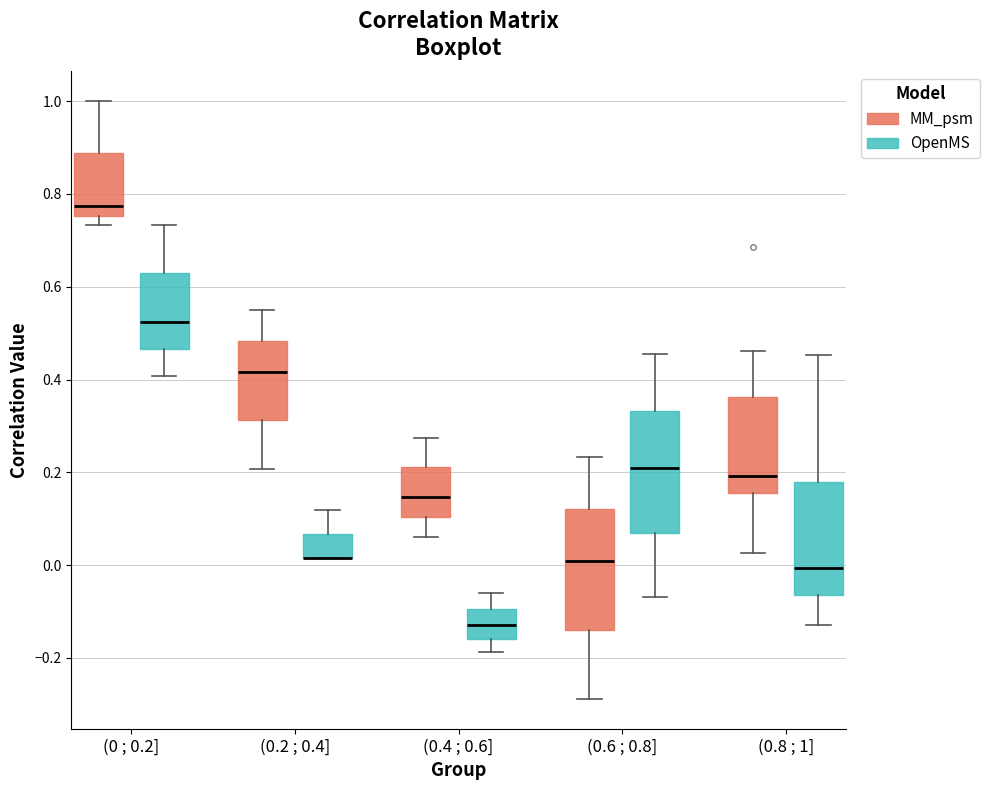

Reading left to right, read every box against the y-axis: the position of its median line, the range the box covers, and the ends of its whiskers. The values are not printed on the chart, so give them approximately, as read against the axis.

(0 ; 0.2] (MM_psm): median 0.78, box 0.76 to 0.88, whiskers 0.74 to 1.00
(0 ; 0.2] (OpenMS): median 0.52, box 0.46 to 0.62, whiskers 0.40 to 0.74
(0.2 ; 0.4] (MM_psm): median 0.42, box 0.32 to 0.48, whiskers 0.20 to 0.56
(0.2 ; 0.4] (OpenMS): median 0.02 (drawn on the box's lower edge), box 0.02 to 0.06, whiskers 0.02 to 0.12
(0.4 ; 0.6] (MM_psm): median 0.14, box 0.10 to 0.22, whiskers 0.06 to 0.28
(0.4 ; 0.6] (OpenMS): median -0.12, box -0.16 to -0.10, whiskers -0.18 to -0.06
(0.6 ; 0.8] (MM_psm): median 0.00, box -0.14 to 0.12, whiskers -0.28 to 0.24
(0.6 ; 0.8] (OpenMS): median 0.20, box 0.06 to 0.34, whiskers -0.06 to 0.46
(0.8 ; 1] (MM_psm): median 0.20, box 0.16 to 0.36, whiskers 0.02 to 0.46
(0.8 ; 1] (OpenMS): median 0.00, box -0.06 to 0.18, whiskers -0.12 to 0.46